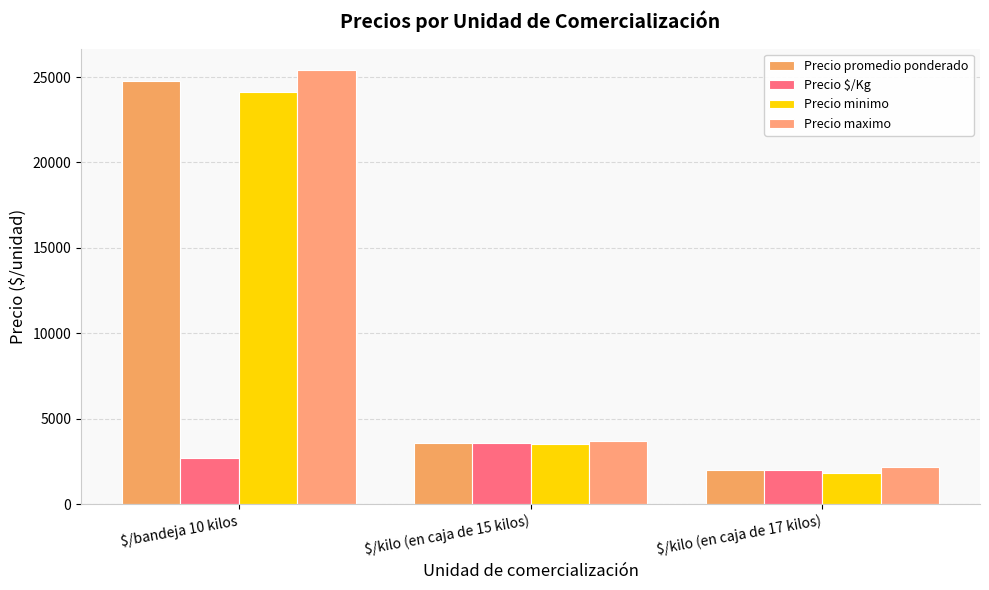

Between $/kilo (en caja de 15 kilos) and $/kilo (en caja de 17 kilos), which series saw the biggest shift?

Precio minimo